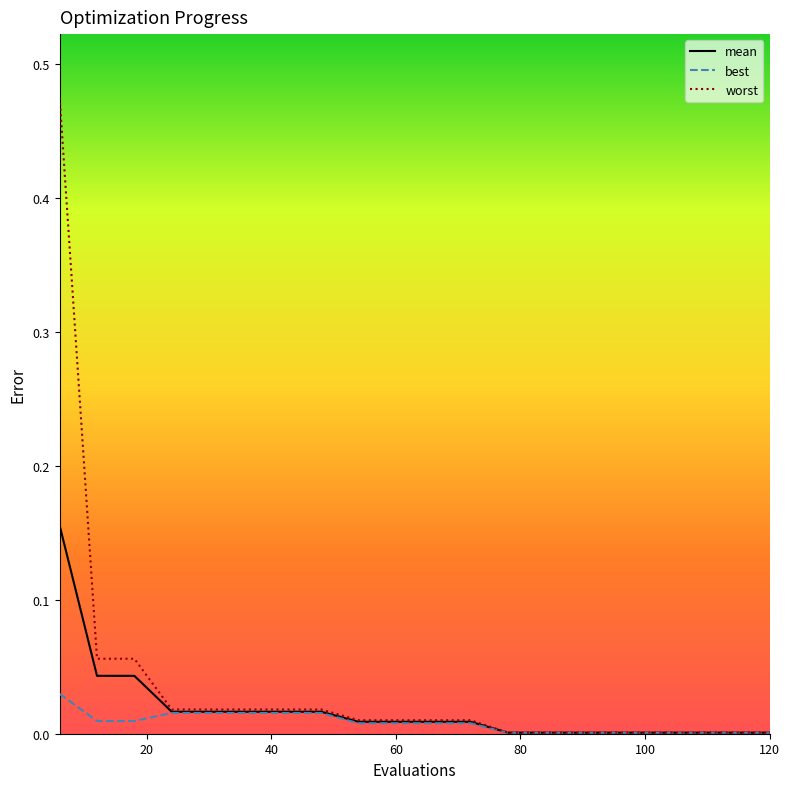

Which series has the largest range (max minus min)?

worst